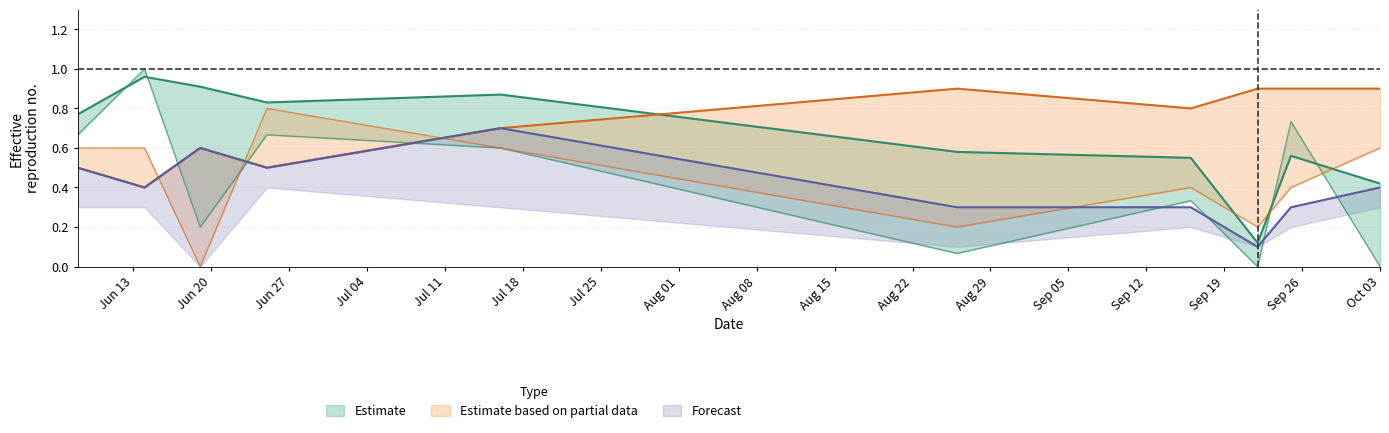

True or false: IF and IP cross at least once.

False